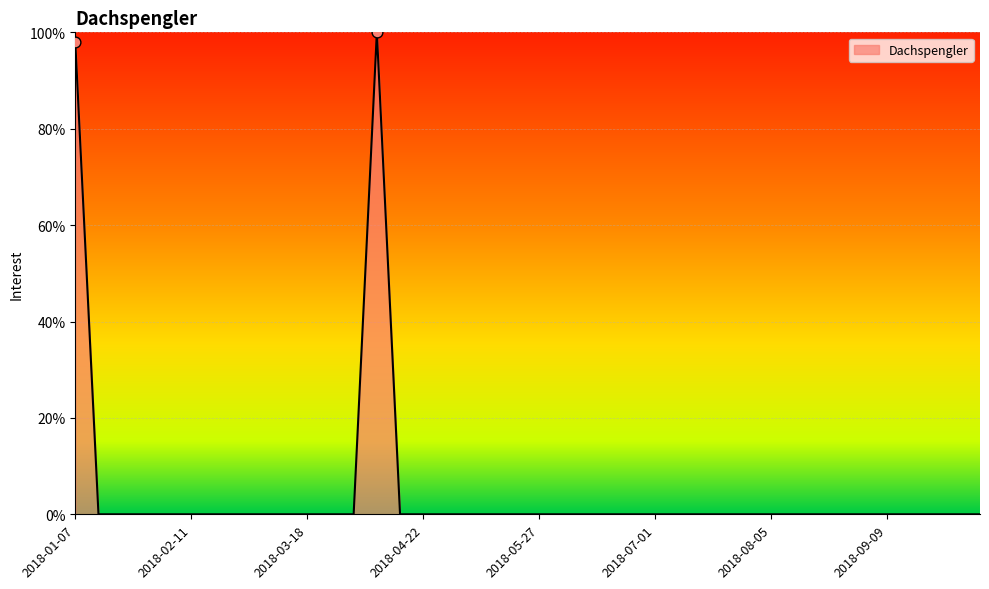

What is the greatest value displayed?

100